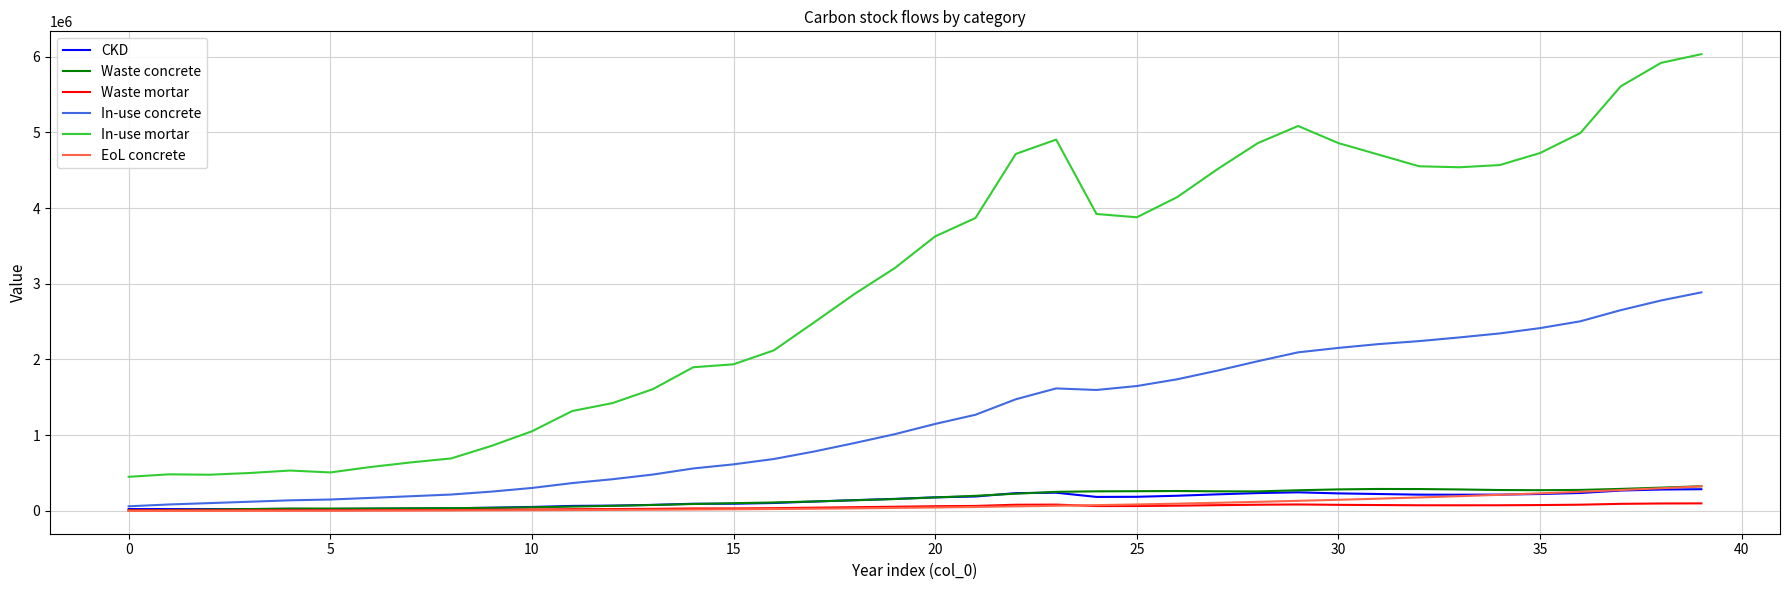

True or false: In-use mortar has more than 2 interior local peaks.

True